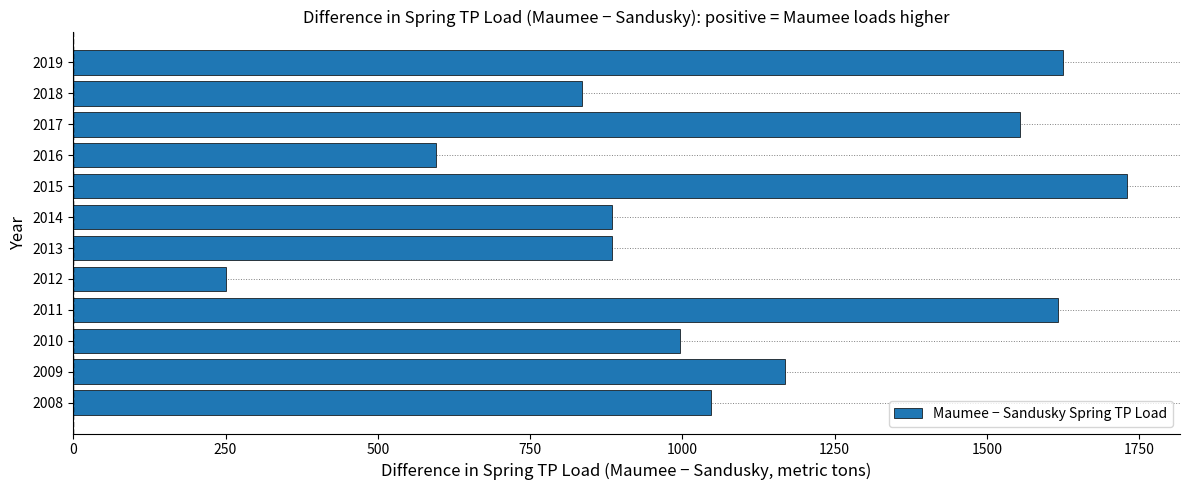

What is the minimum value shown in the chart?

250.4